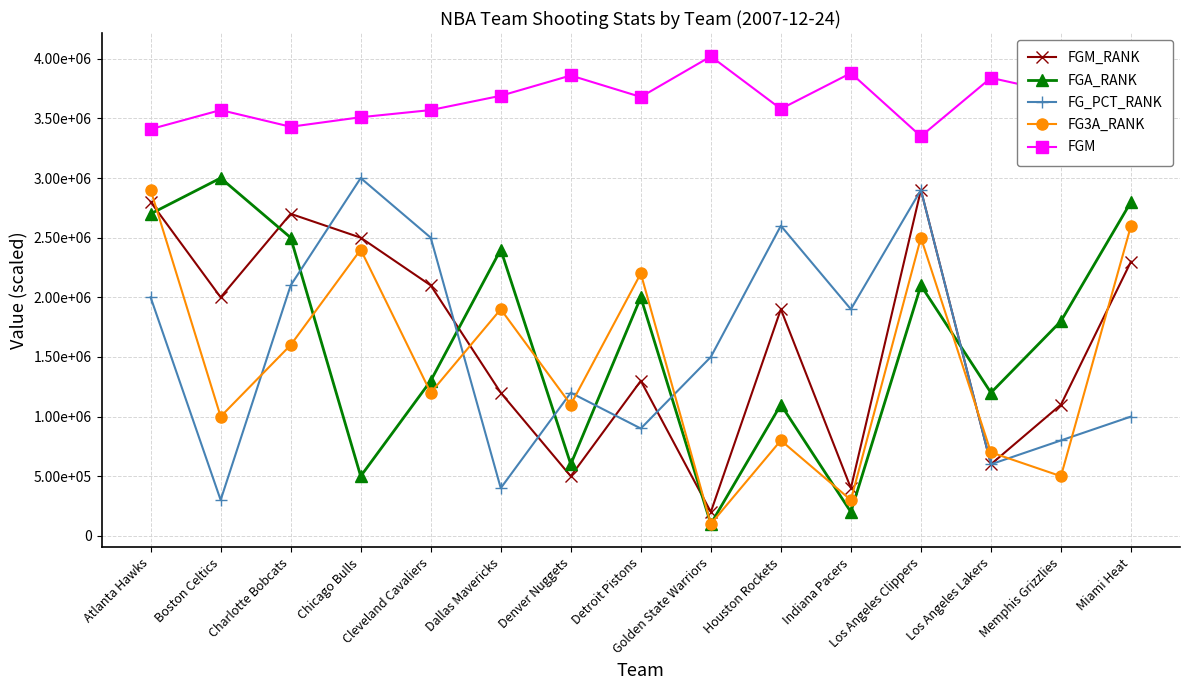

Reading left to right, what are all the values shown in this chart?

FGM_RANK: Atlanta Hawks=2800000.0	Boston Celtics=2000000.0	Charlotte Bobcats=2700000.0	Chicago Bulls=2500000.0	Cleveland Cavaliers=2100000.0	Dallas Mavericks=1200000.0	Denver Nuggets=500000.0	Detroit Pistons=1300000.0	Golden State Warriors=200000.0	Houston Rockets=1900000.0	Indiana Pacers=400000.0	Los Angeles Clippers=2900000.0	Los Angeles Lakers=600000.0	Memphis Grizzlies=1100000.0	Miami Heat=2300000.0
FGA_RANK: Atlanta Hawks=2700000.0	Boston Celtics=3000000.0	Charlotte Bobcats=2500000.0	Chicago Bulls=500000.0	Cleveland Cavaliers=1300000.0	Dallas Mavericks=2400000.0	Denver Nuggets=600000.0	Detroit Pistons=2000000.0	Golden State Warriors=100000.0	Houston Rockets=1100000.0	Indiana Pacers=200000.0	Los Angeles Clippers=2100000.0	Los Angeles Lakers=1200000.0	Memphis Grizzlies=1800000.0	Miami Heat=2800000.0
FG_PCT_RANK: Atlanta Hawks=2000000.0	Boston Celtics=300000.0	Charlotte Bobcats=2100000.0	Chicago Bulls=3000000.0	Cleveland Cavaliers=2500000.0	Dallas Mavericks=400000.0	Denver Nuggets=1200000.0	Detroit Pistons=900000.0	Golden State Warriors=1500000.0	Houston Rockets=2600000.0	Indiana Pacers=1900000.0	Los Angeles Clippers=2900000.0	Los Angeles Lakers=600000.0	Memphis Grizzlies=800000.0	Miami Heat=1000000.0
FG3A_RANK: Atlanta Hawks=2900000.0	Boston Celtics=1000000.0	Charlotte Bobcats=1600000.0	Chicago Bulls=2400000.0	Cleveland Cavaliers=1200000.0	Dallas Mavericks=1900000.0	Denver Nuggets=1100000.0	Detroit Pistons=2200000.0	Golden State Warriors=100000.0	Houston Rockets=800000.0	Indiana Pacers=300000.0	Los Angeles Clippers=2500000.0	Los Angeles Lakers=700000.0	Memphis Grizzlies=500000.0	Miami Heat=2600000.0
FGM: Atlanta Hawks=3410000.0	Boston Celtics=3570000.0	Charlotte Bobcats=3430000.0	Chicago Bulls=3510000.0	Cleveland Cavaliers=3570000.0	Dallas Mavericks=3690000.0	Denver Nuggets=3860000.0	Detroit Pistons=3680000.0	Golden State Warriors=4020000.0	Houston Rockets=3580000.0	Indiana Pacers=3880000.0	Los Angeles Clippers=3350000.0	Los Angeles Lakers=3840000.0	Memphis Grizzlies=3710000.0	Miami Heat=3550000.0